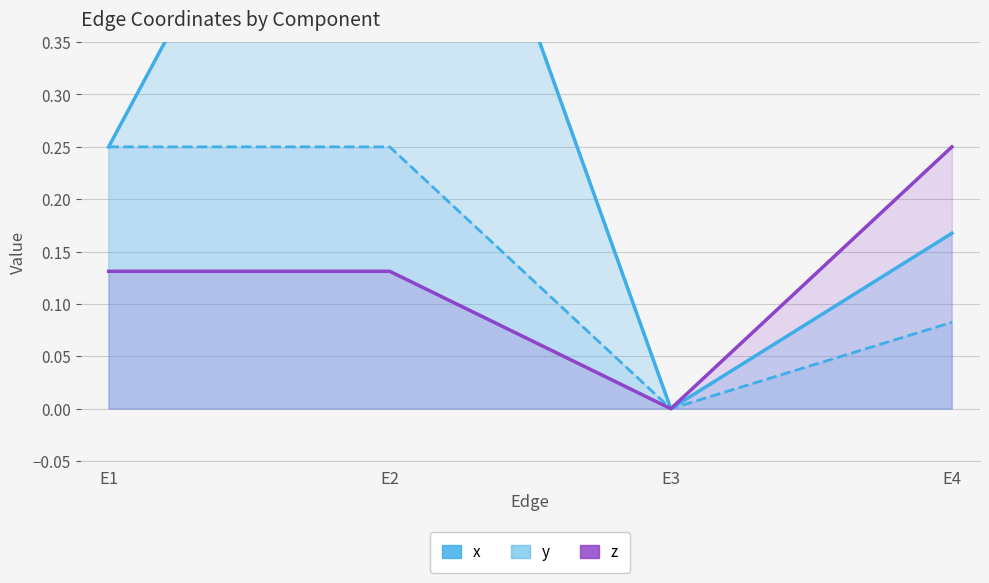

True or false: x and z cross at least once.

False